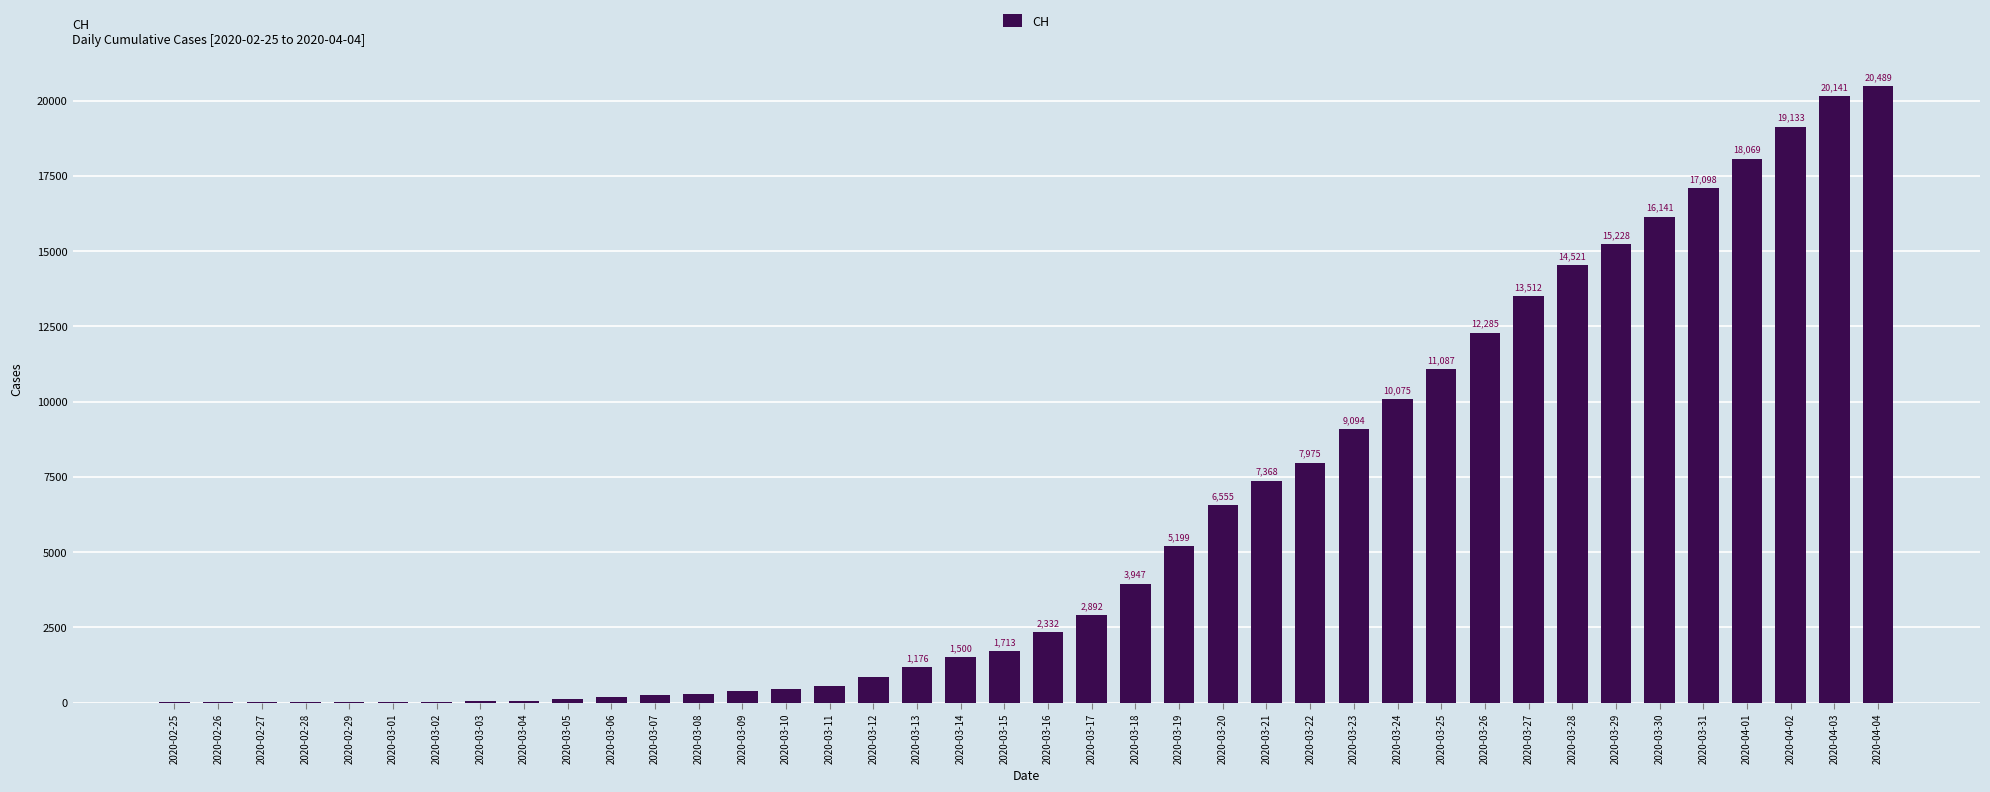

What is the maximum value shown in the chart?

20489